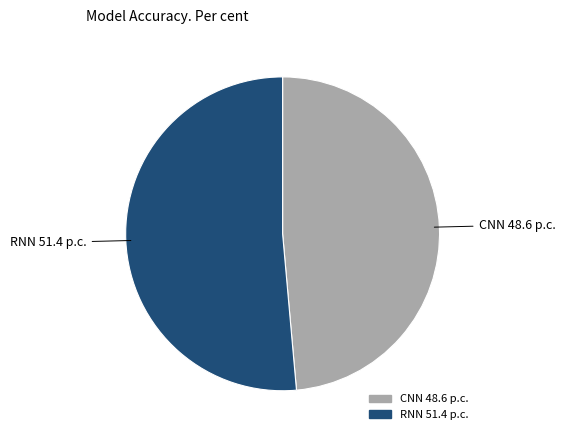

Combined, do CNN and RNN account for over 50%?

Yes